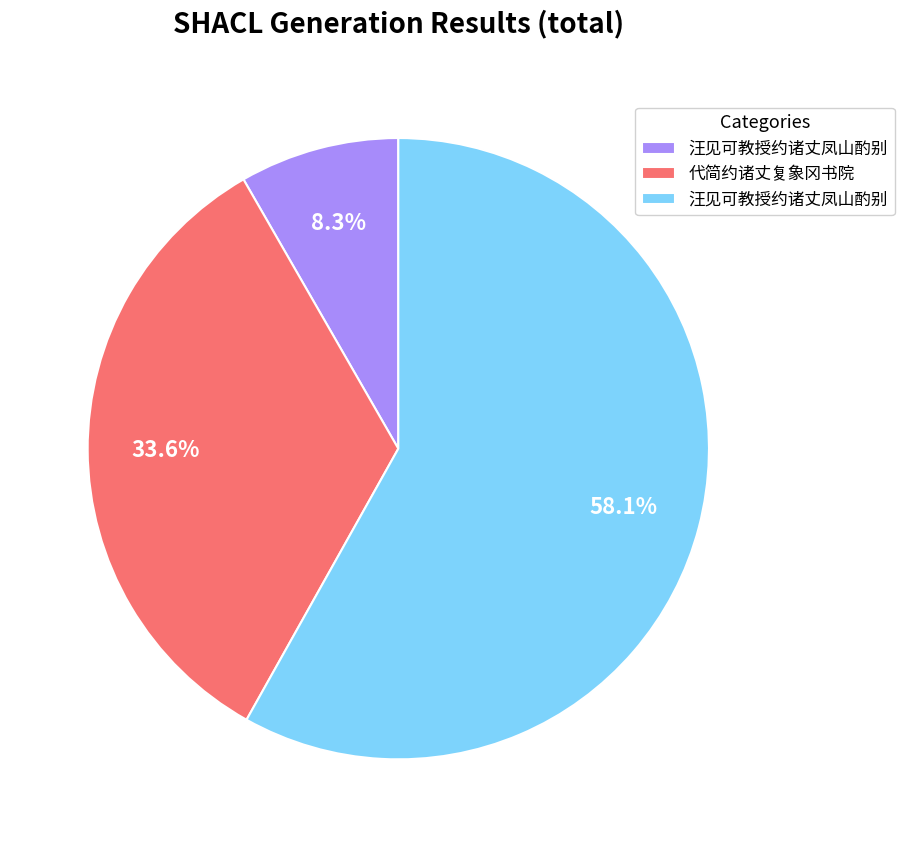

Is there a majority slice in this chart?

Yes